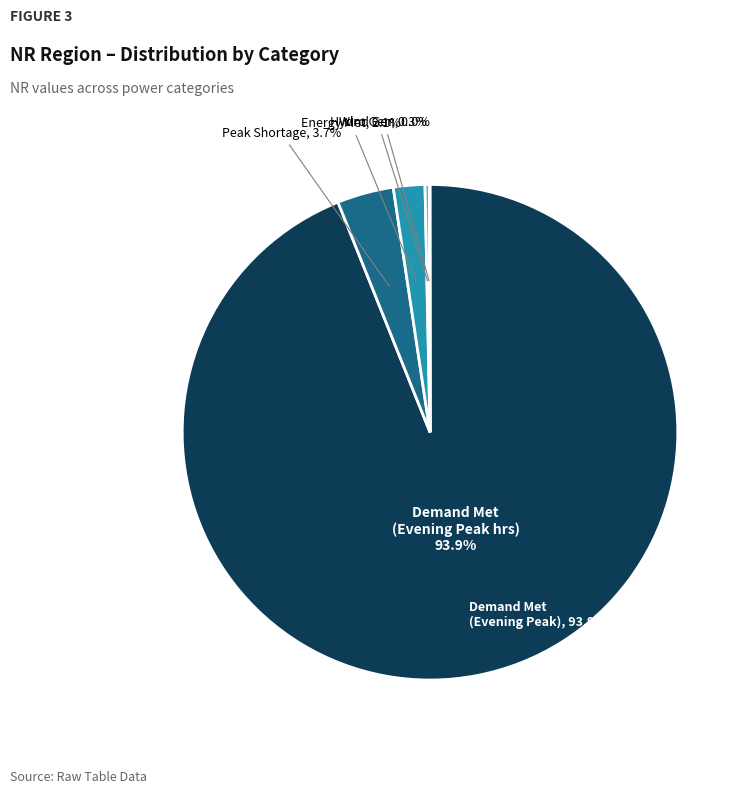

The Hydro Gen(MU) slice represents 0% of the pie. True or false?

True